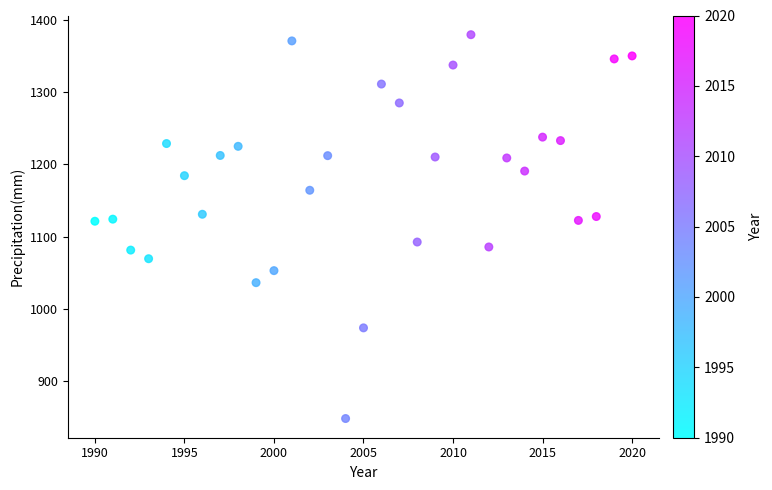

What is the range of Y values (max minus min)?

531.5